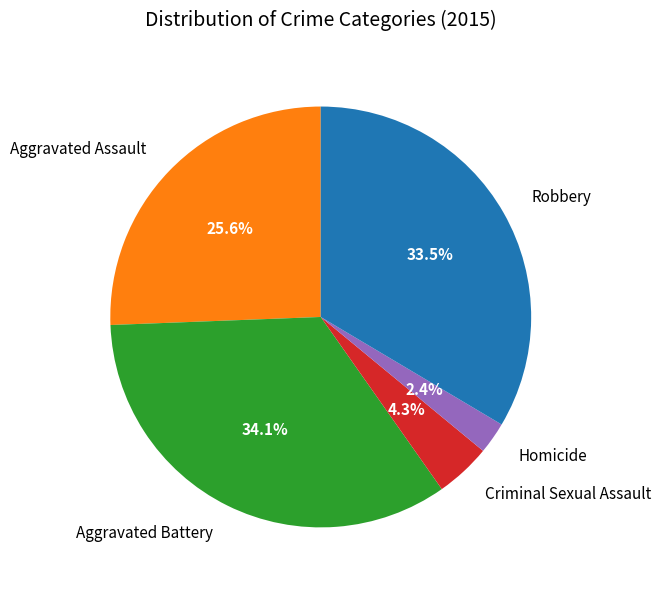

Is the sum of Robbery and Aggravated Battery greater than half?

Yes